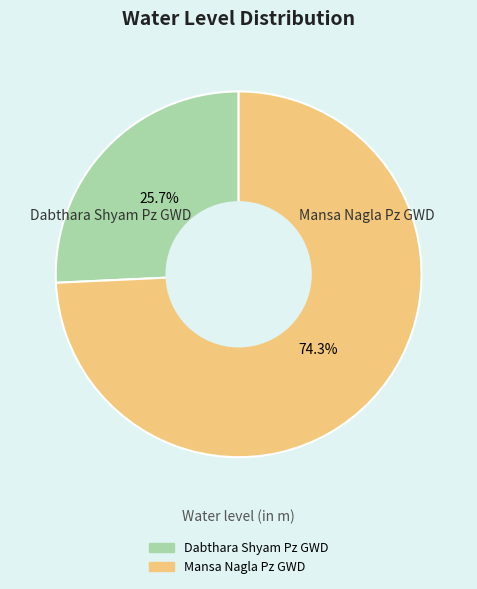

Which slice is the largest?

Mansa Nagla Pz GWD